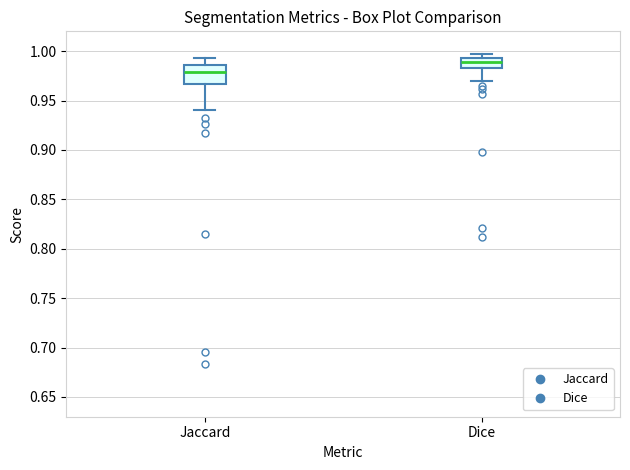

Where does the lower whisker of the box for Dice end on the y-axis? The values are not printed on the chart, so give them approximately, as read against the axis.

0.970